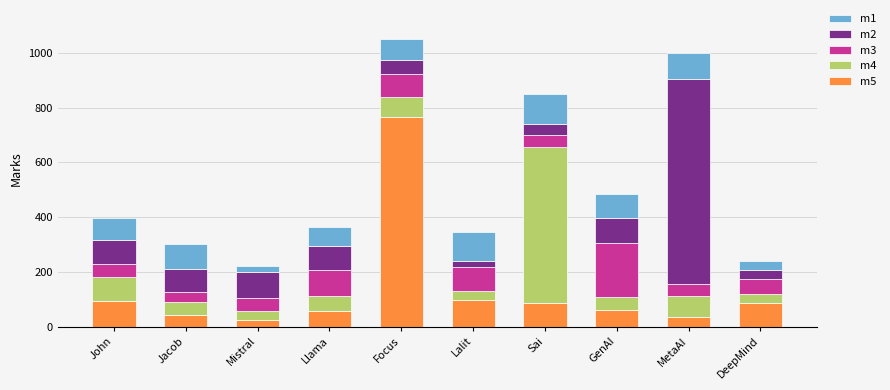

What is the highest value of the m5 series?

765